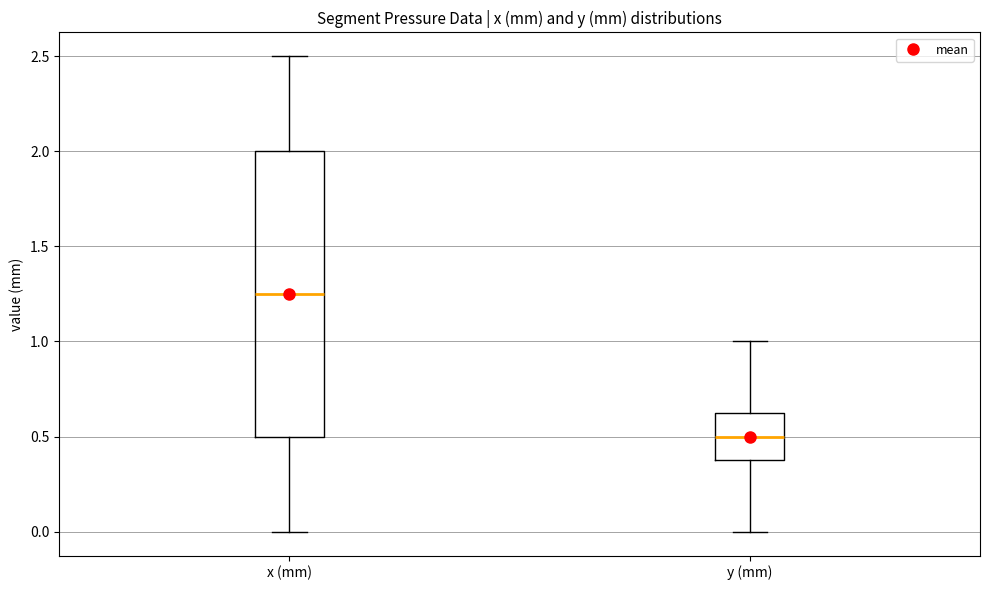

Where is the upper edge of the box for x (mm) on the y-axis? The values are not printed on the chart, so give them approximately, as read against the axis.

2.00